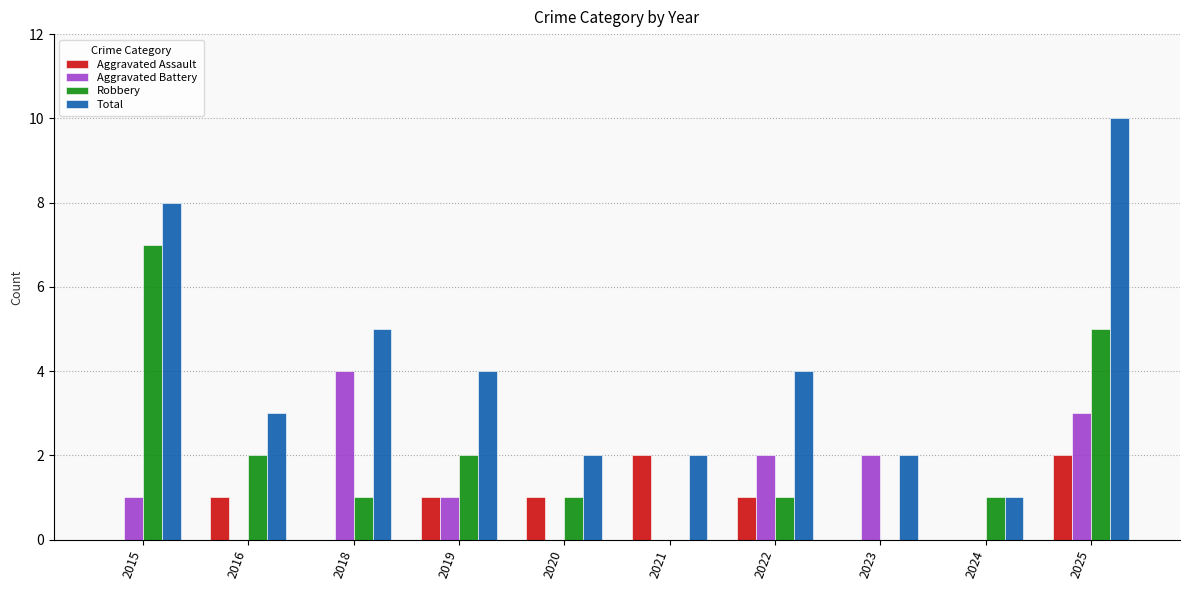

Reading left to right, what are all the values shown in this chart?

Aggravated Assault: 0	1	0	1	1	2	1	0	0	2
Aggravated Battery: 1	0	4	1	0	0	2	2	0	3
Robbery: 7	2	1	2	1	0	1	0	1	5
Total: 8	3	5	4	2	2	4	2	1	10